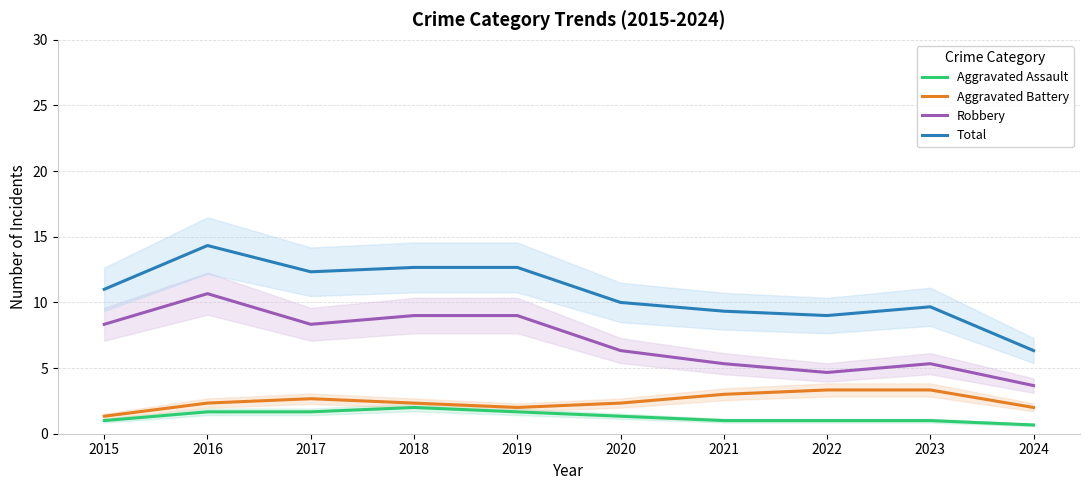

True or false: Robbery and Aggravated Battery cross at least once.

False